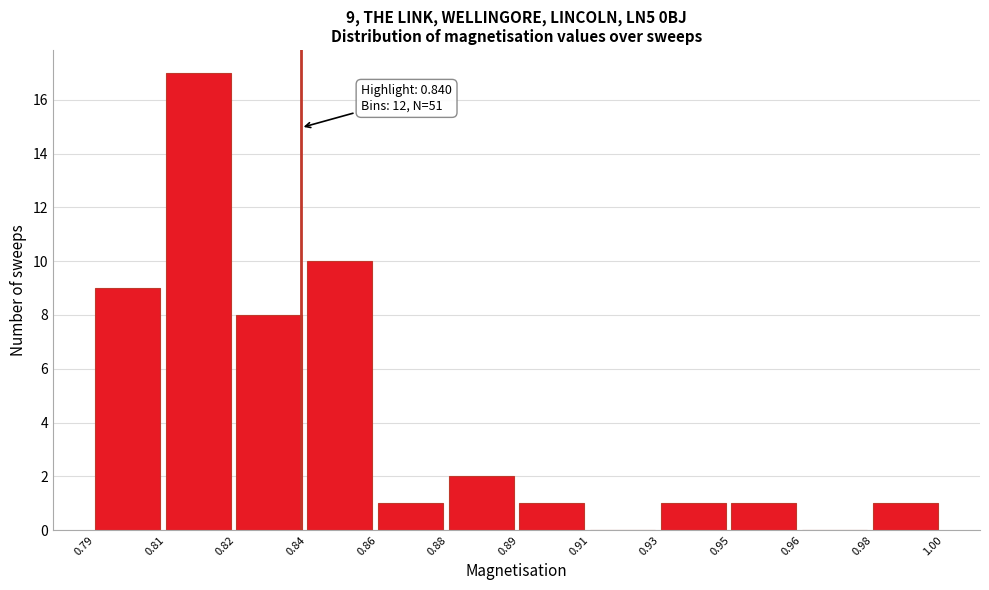

Reading right to left, transcribe all the data shown in this chart.

0.98=1	0.96=0	0.95=1	0.93=1	0.91=0	0.89=1	0.88=2	0.86=1	0.84=10	0.82=8	0.81=17	0.79=9